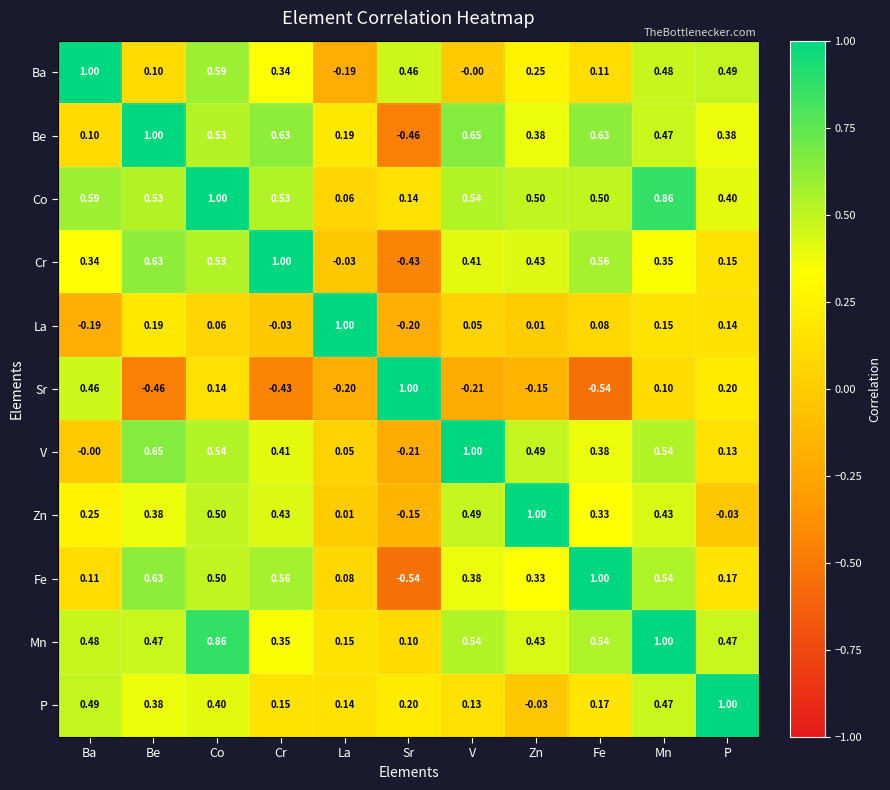

How many distinct data groups are displayed?

11